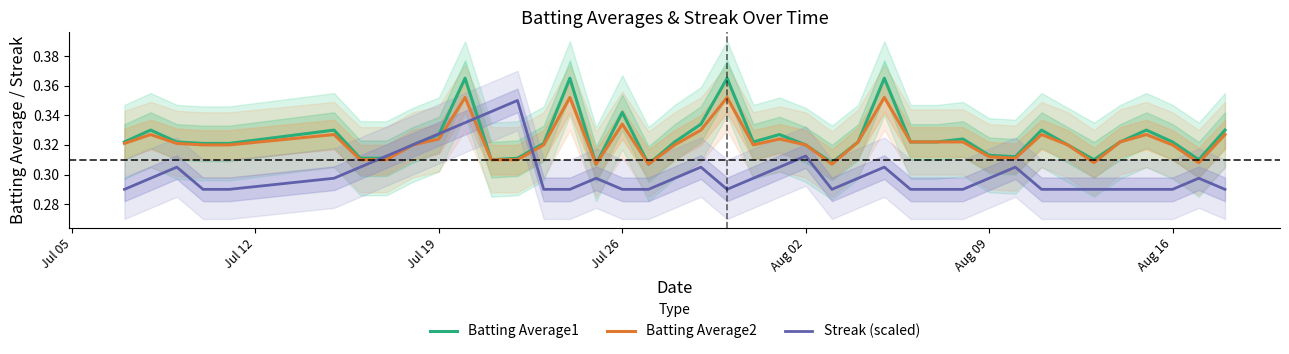

Does the chart display data point markers on the line(s)?

No